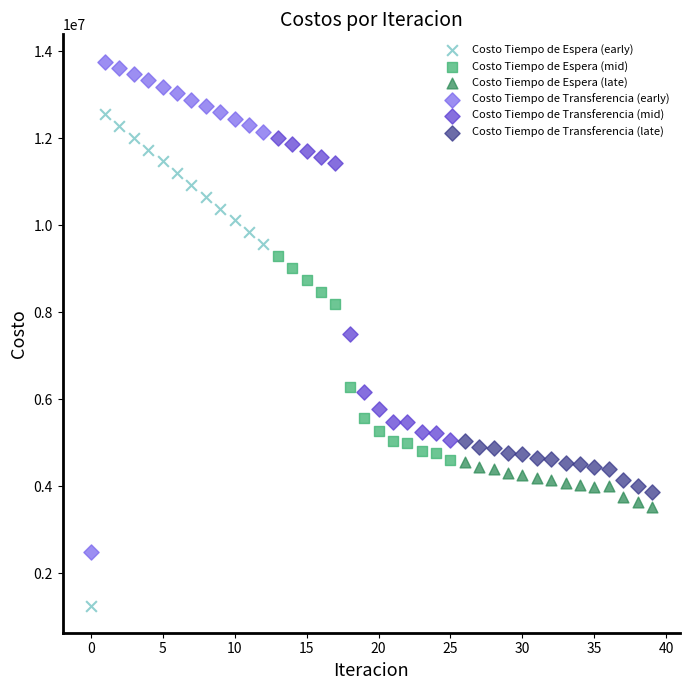

Which series contains the highest Y value?

Costo Tiempo de Transferencia (early)